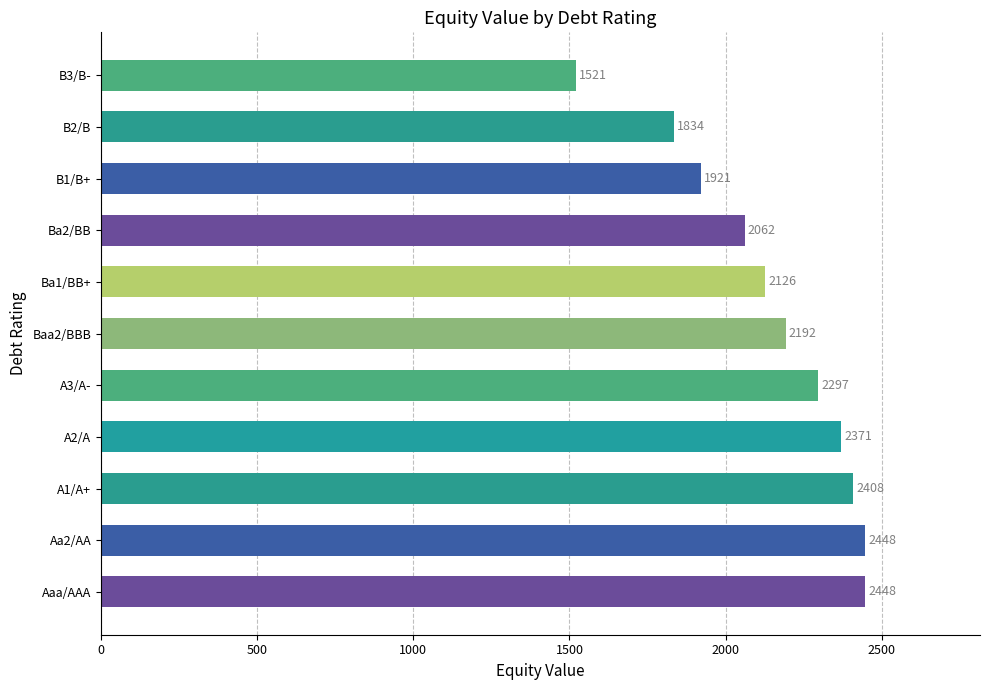

Which has a higher value, Baa2/BBB or B1/B+?

Baa2/BBB